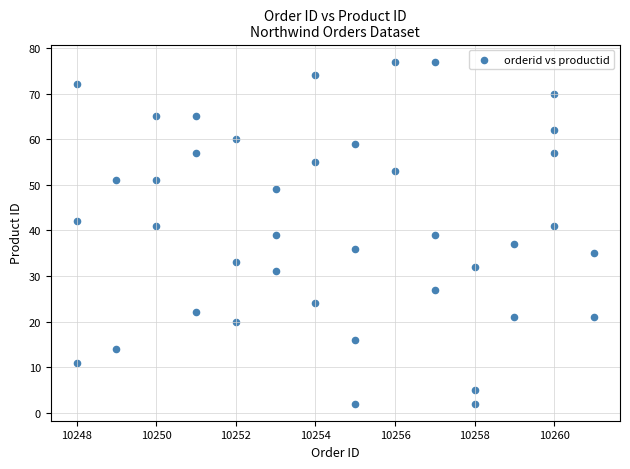

What is the range of Y values (max minus min)?

75